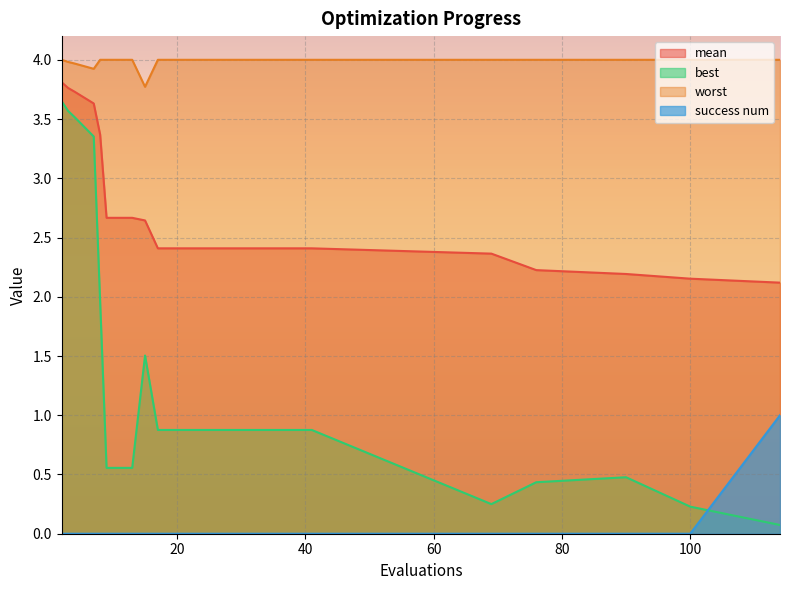

What is the value of the mean point at the 10th from the left?

2.4